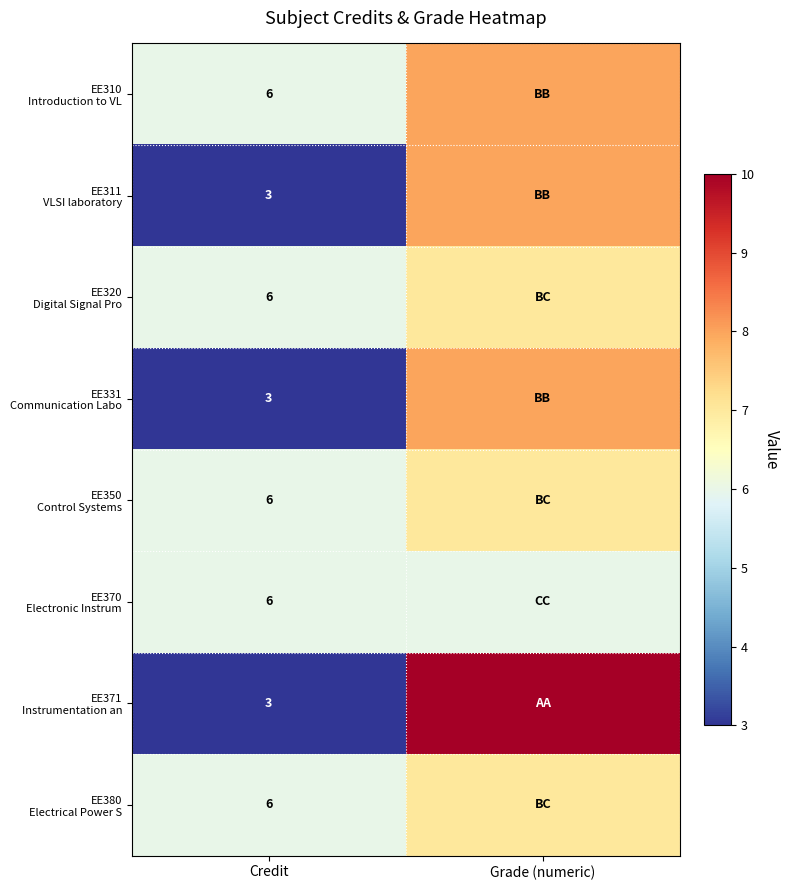

Where is EE370 Electronic Instrum nearest to the value 6?

Credit